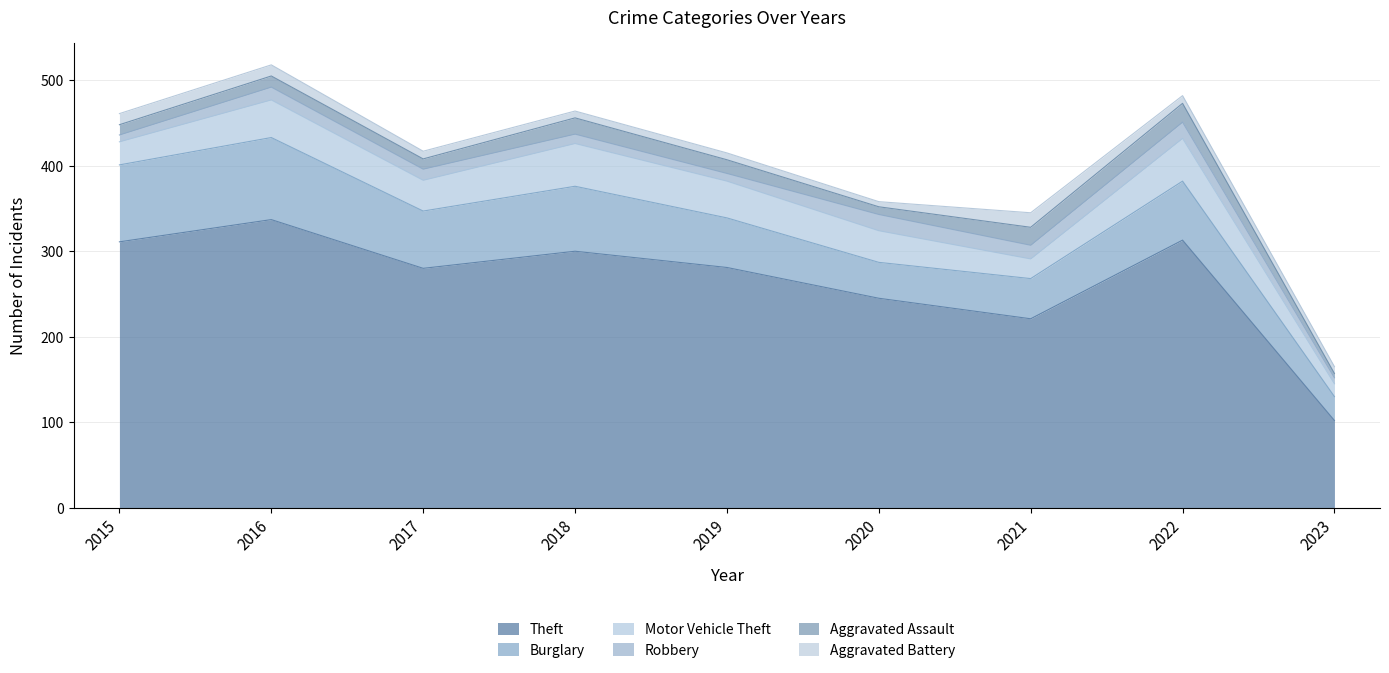

True or false: Motor Vehicle Theft has a value of 66 at 2016.

False